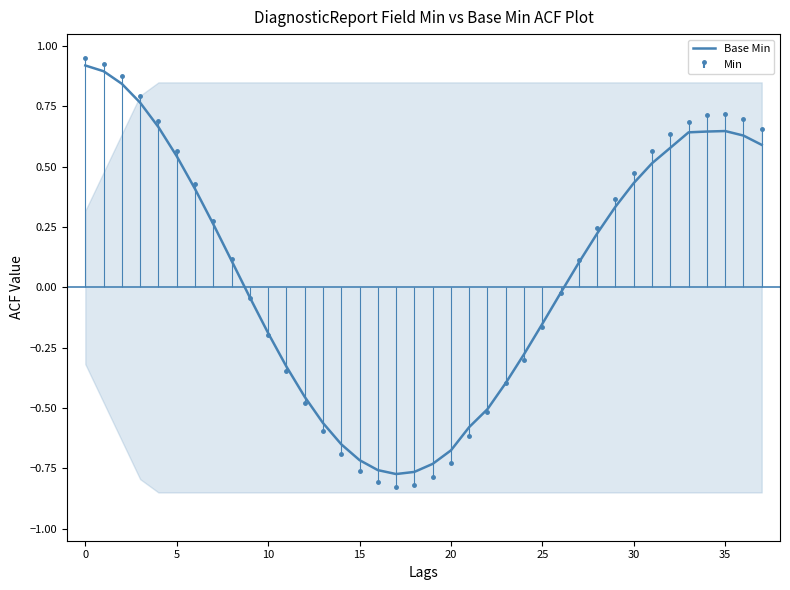

Does the chart display data point markers on the line(s)?

No